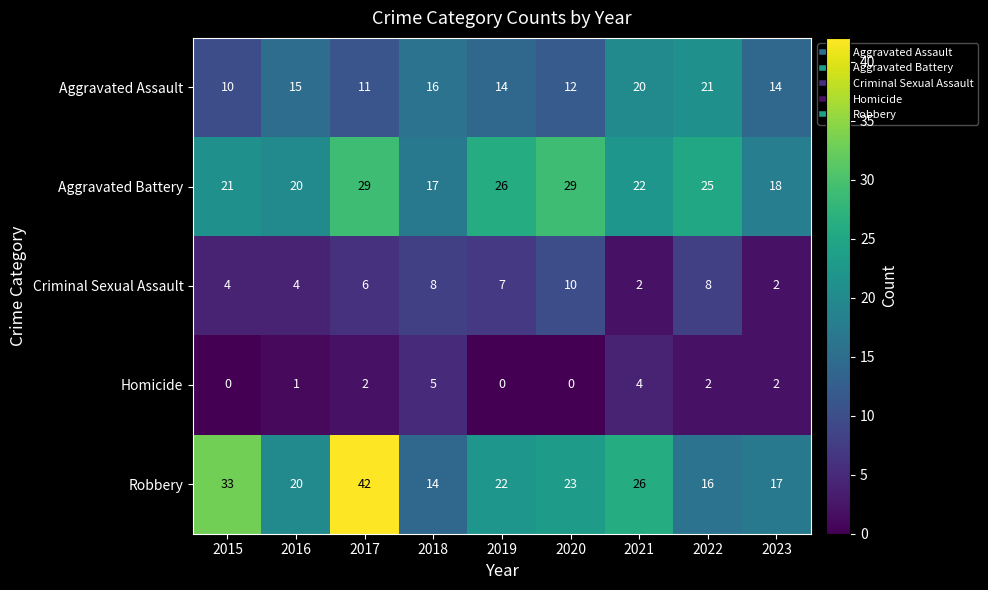

Which label corresponds to the largest value in the chart?

2017